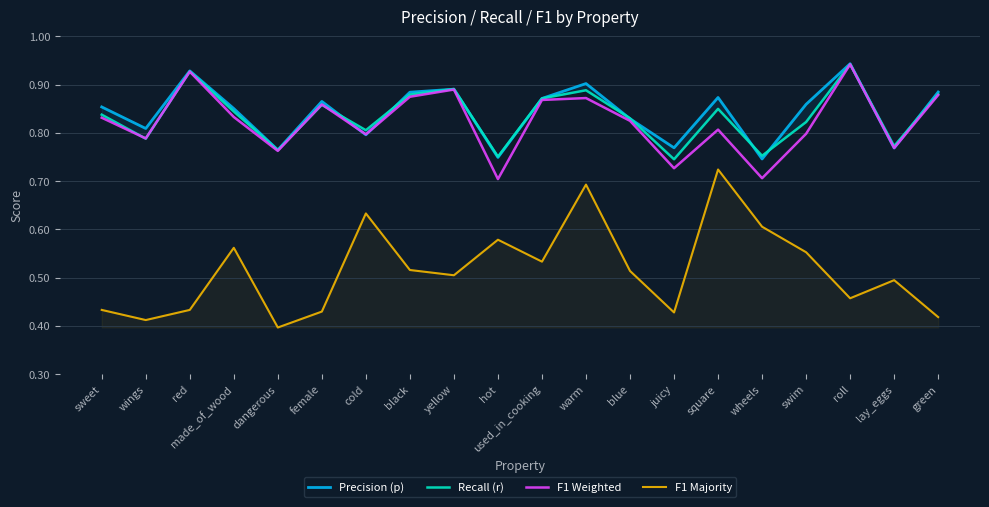

What is the total value across all series at juicy?

2.7